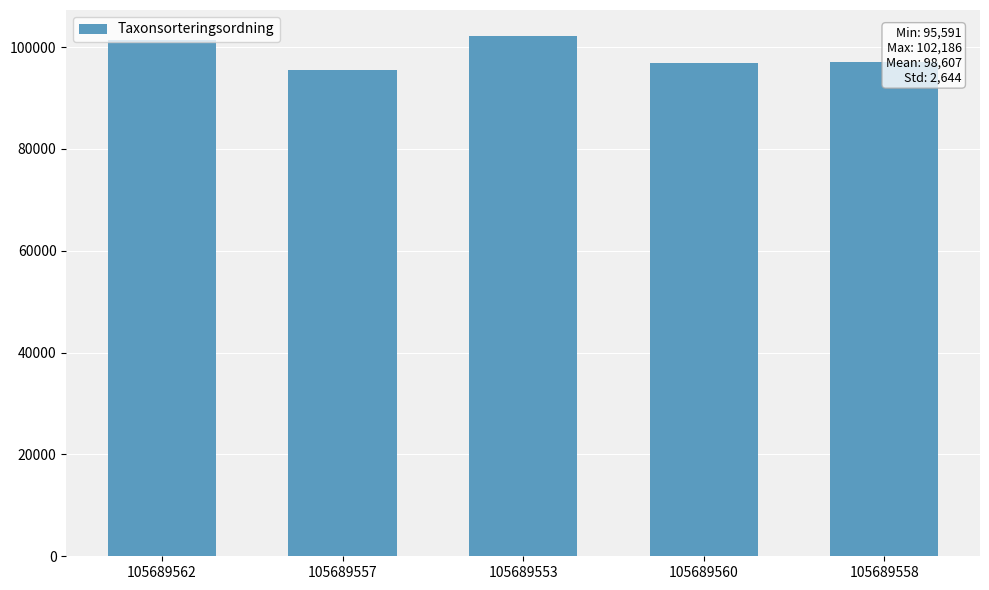

What is the smallest value displayed?

95591